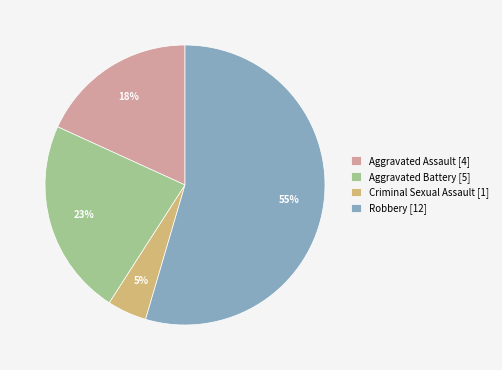

The Aggravated Battery [5] slice represents 9% of the pie. True or false?

False